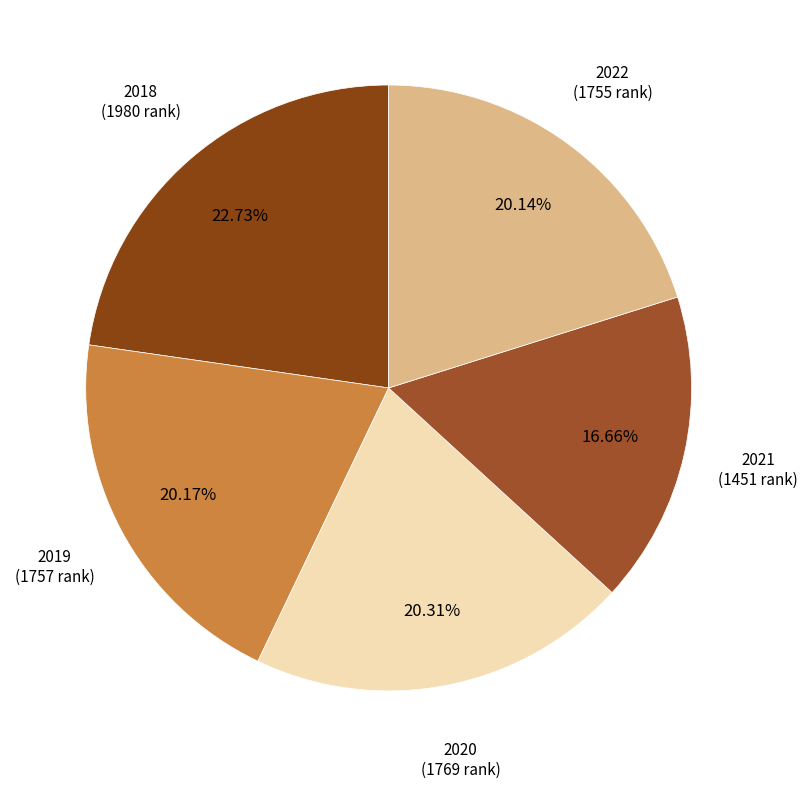

What is the largest slice in the pie chart?

2018